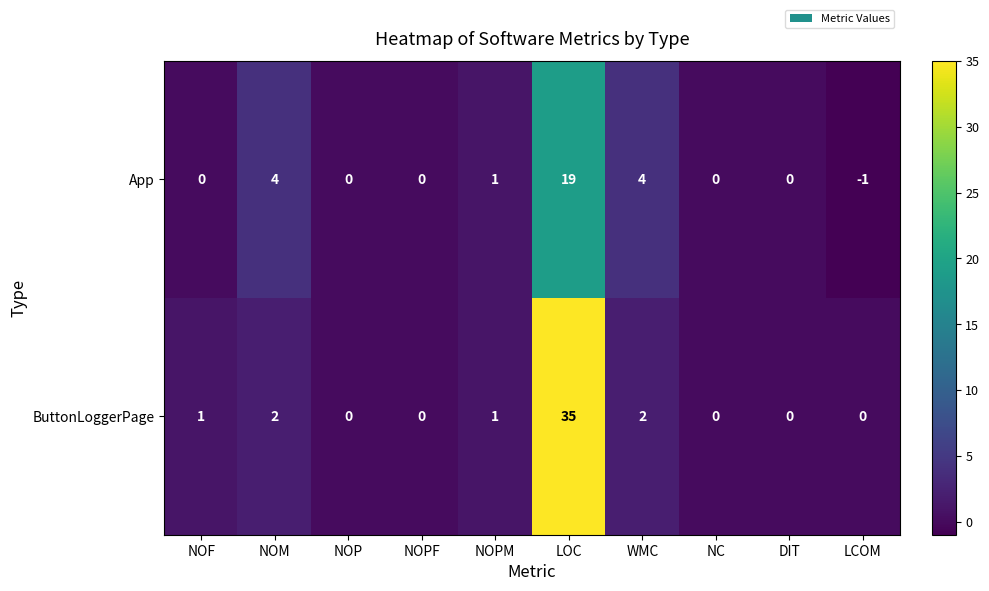

Count the number of data series in this chart.

2